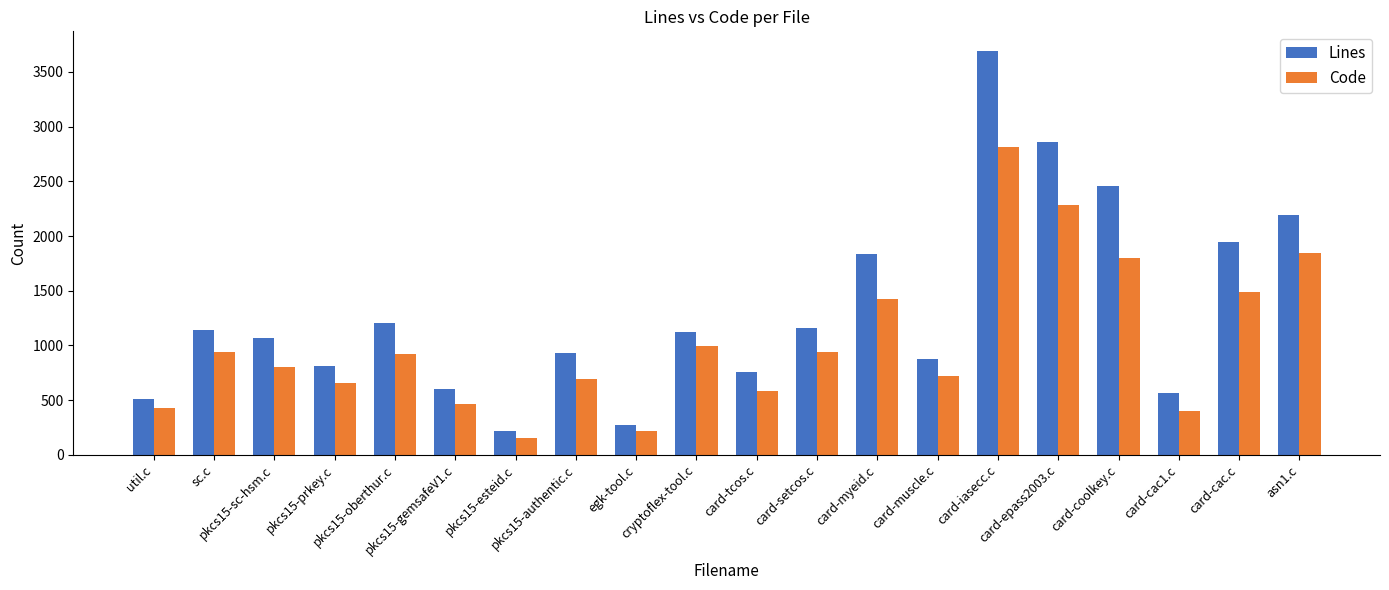

What is the difference between the Lines values at card-muscle.c and util.c?

362